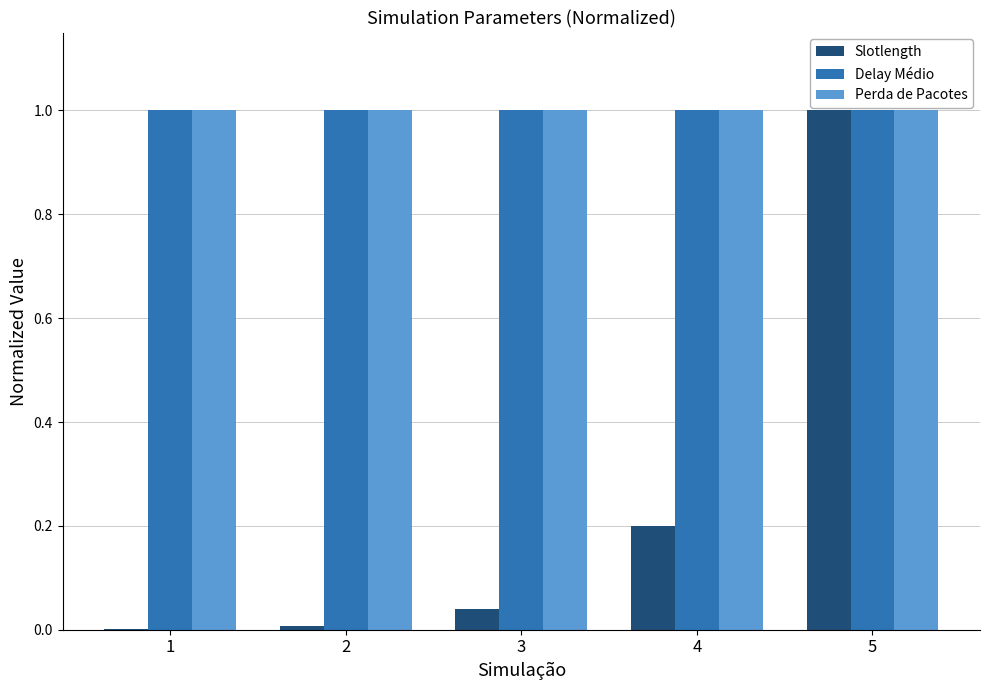

What is the total value across all series at 4?

2.2